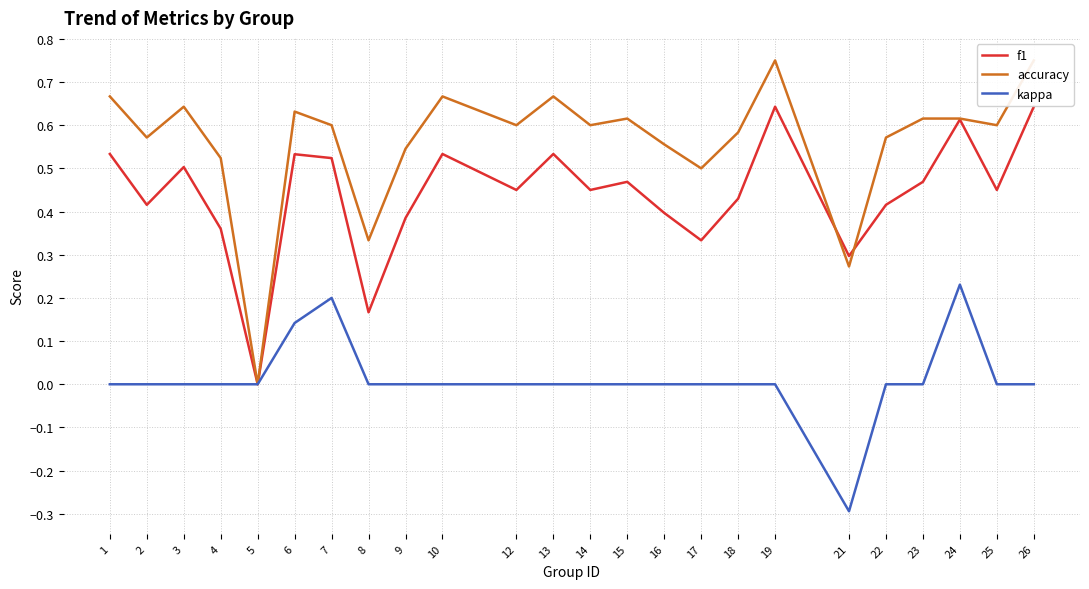

Which label corresponds to the largest value in the chart?

19